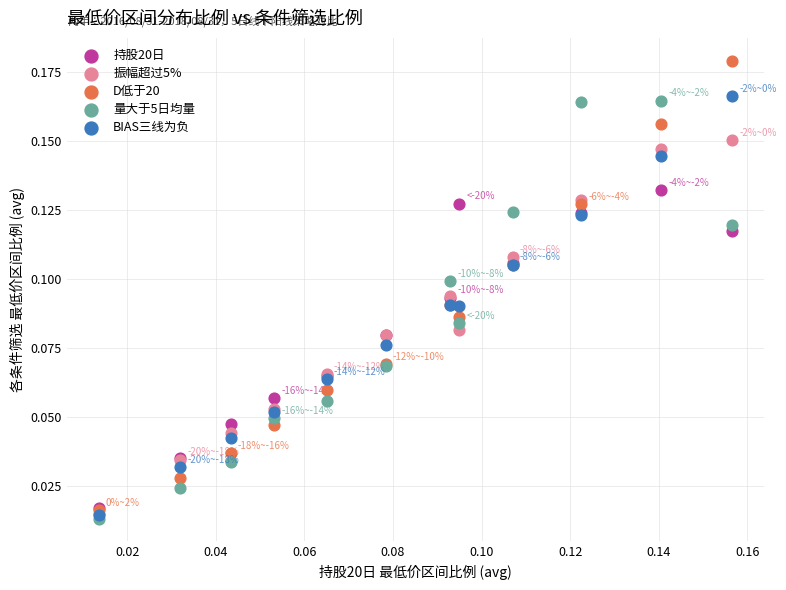

What are all the series names shown in the legend?

持股20日, 振幅超过5%, D低于20, 量大于5日均量, BIAS三线为负